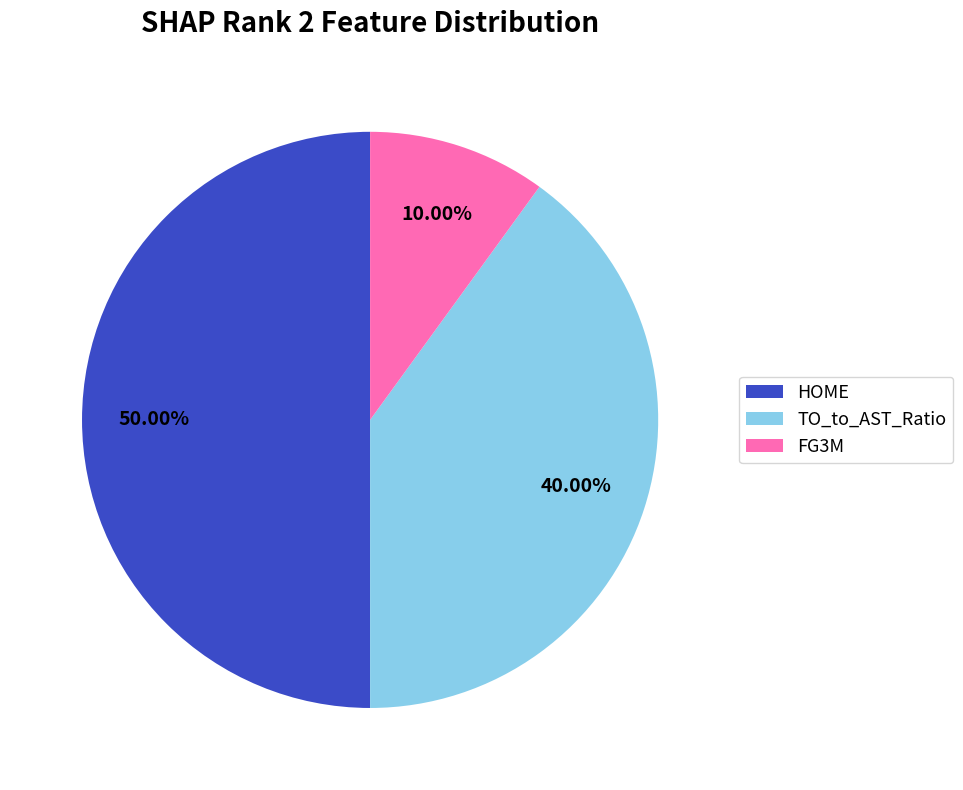

Does FG3M account for over 50% of the chart?

No